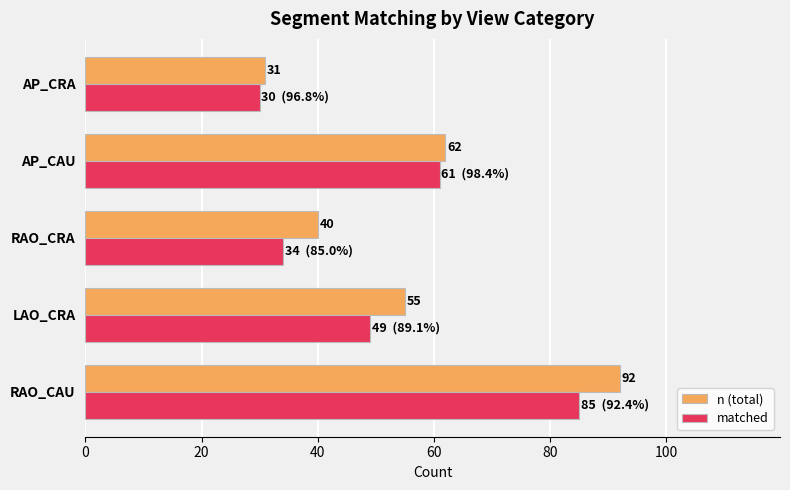

Which series changed the most between RAO_CAU and AP_CAU?

n (total)